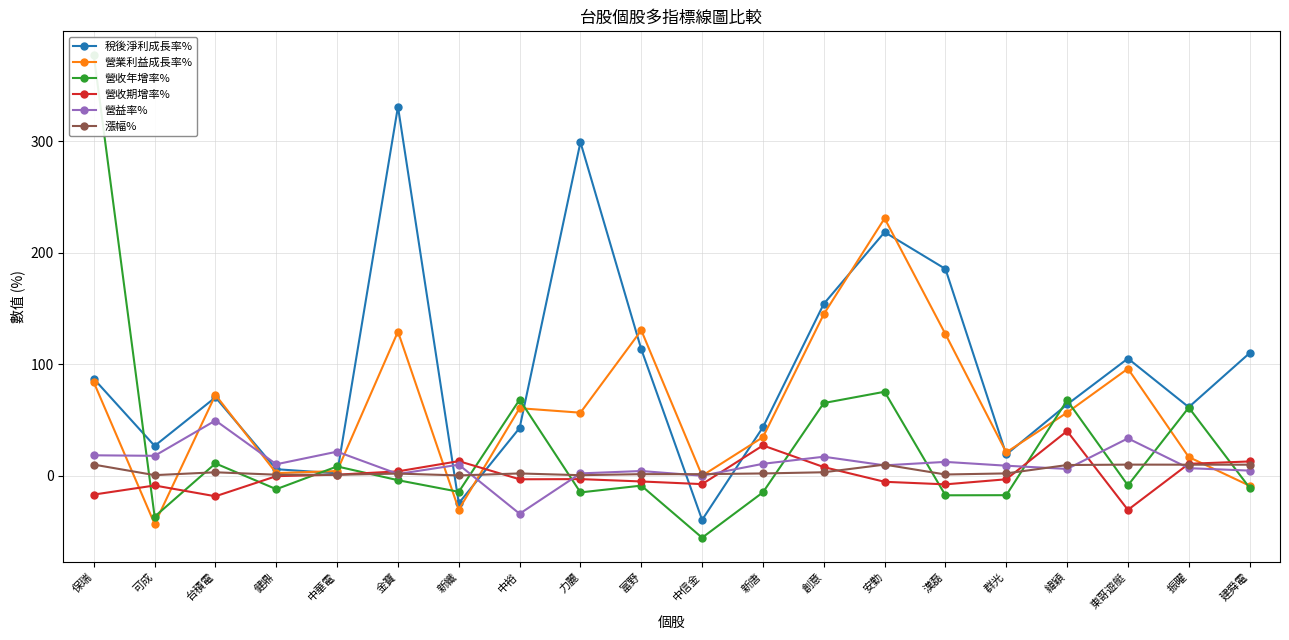

What is the difference between the highest and lowest values at 東哥遊艇?

135.8